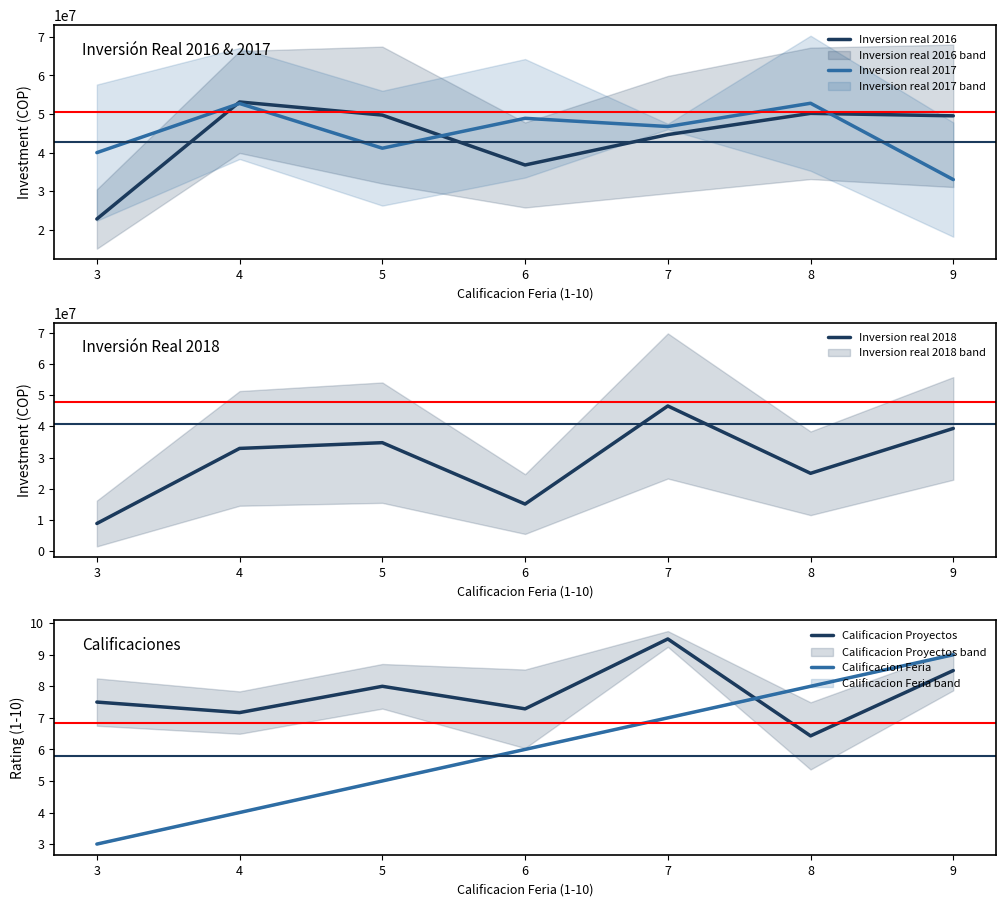

What is the spread (max minus min) of values at 5?

49726689.3